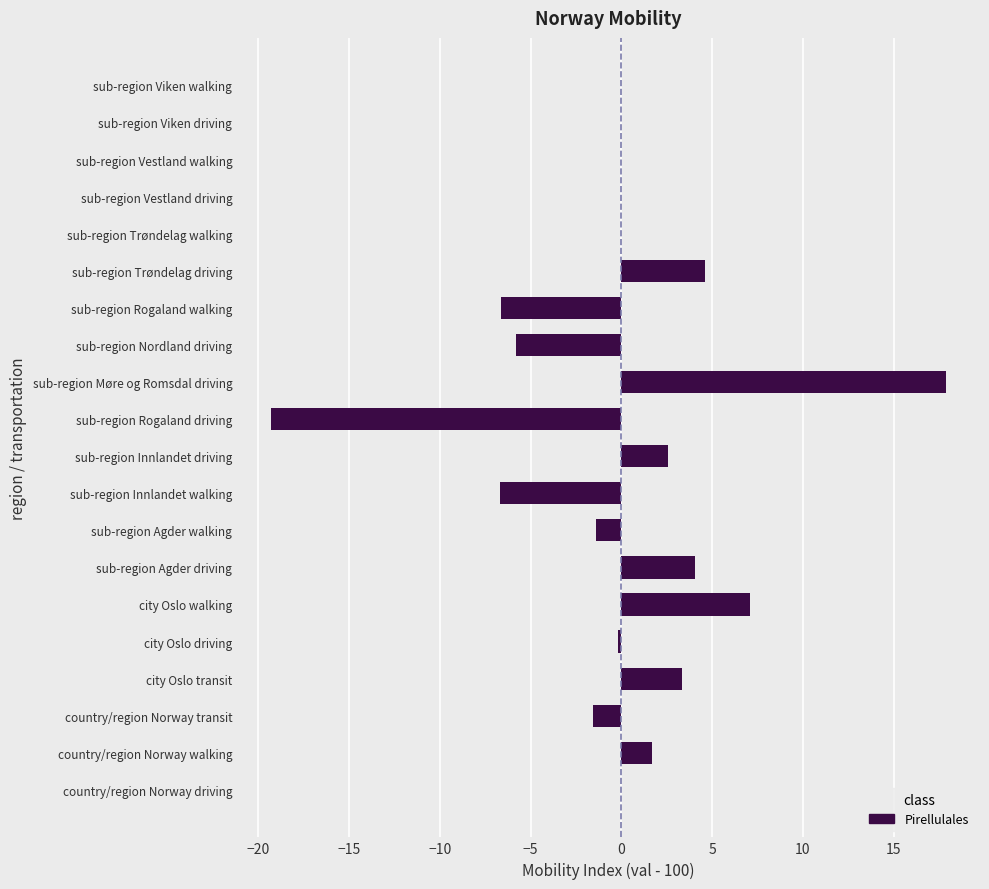

What is the change in value from city Oslo transit to sub-region Trøndelag driving?

+1.3